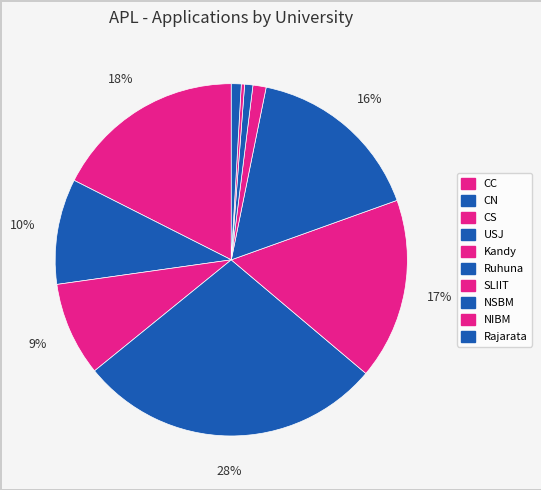

Combined, what portion of the pie is USJ and NIBM?

28.3%